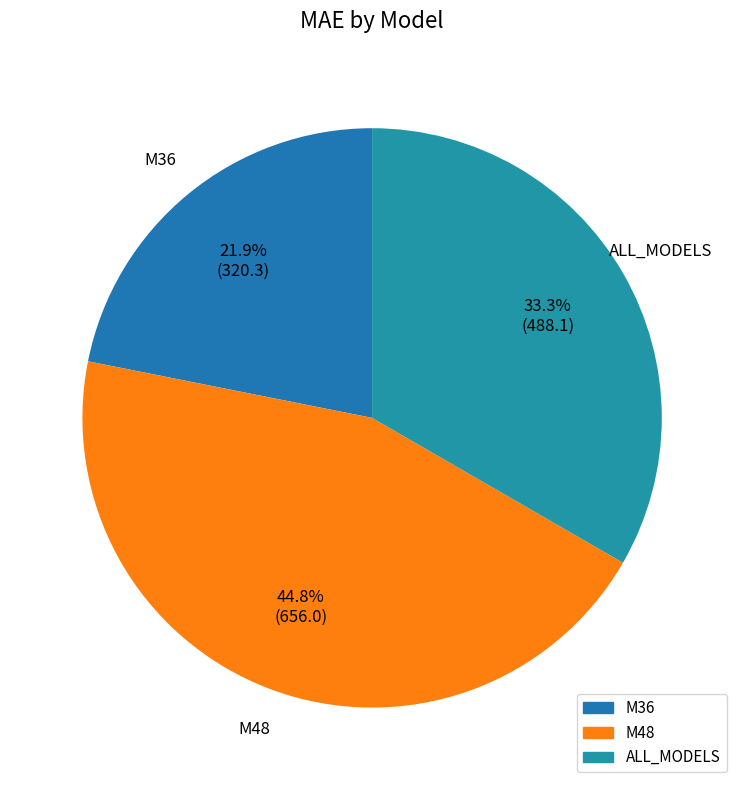

Does any single category account for the majority?

No